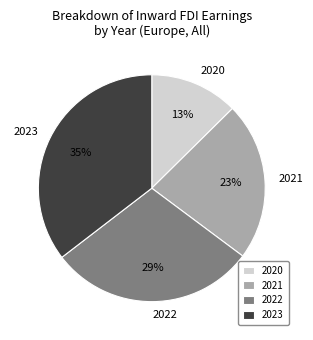

To the nearest percent, what is the combined percentage of 2022 and 2020?

42%